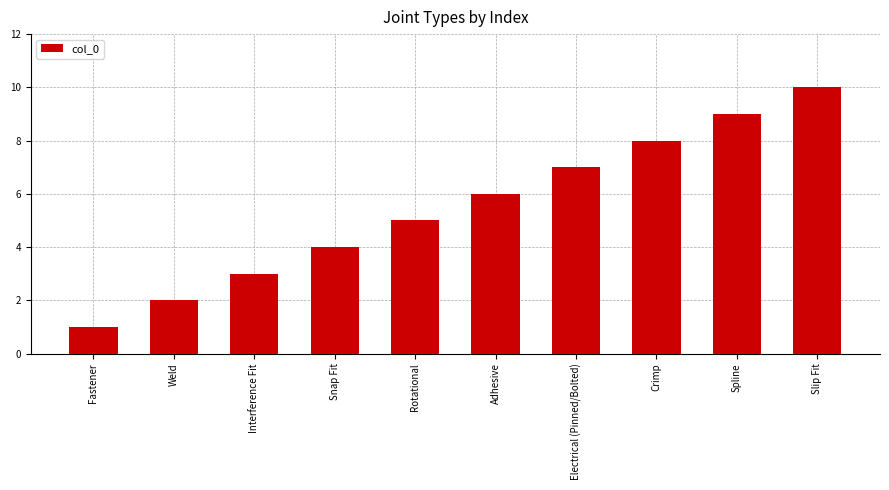

How many values are between 3 and 8?

6